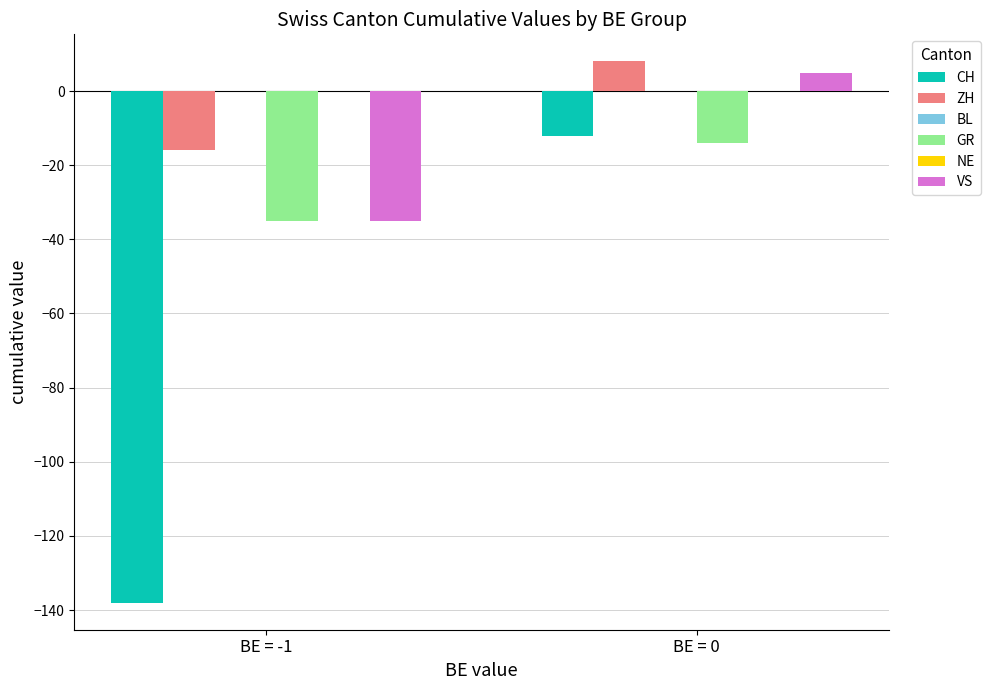

Reading left to right, transcribe all the data shown in this chart.

CH: -138	-12
ZH: -16	8
BL: 0	0
GR: -35	-14
NE: 0	0
VS: -35	5